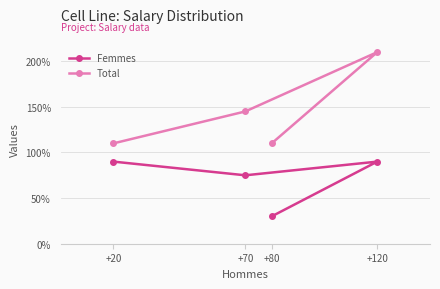

Reading left to right, extract all data points from this chart.

Femmes: +20=90	+70=75	+80=30	+120=90
Total: +20=110	+70=145	+80=110	+120=210